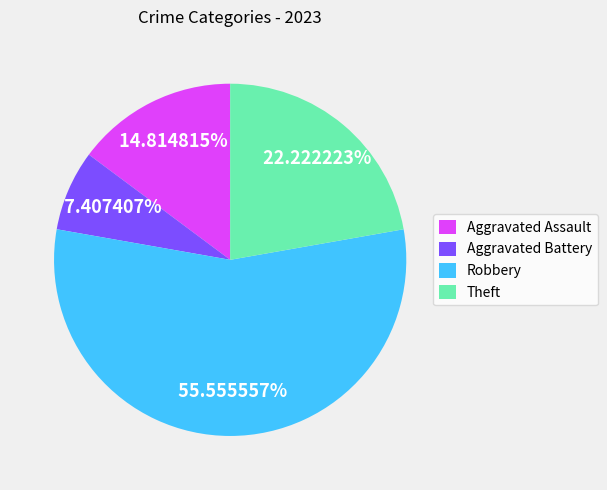

Which category has the smallest portion of the pie?

Aggravated Battery